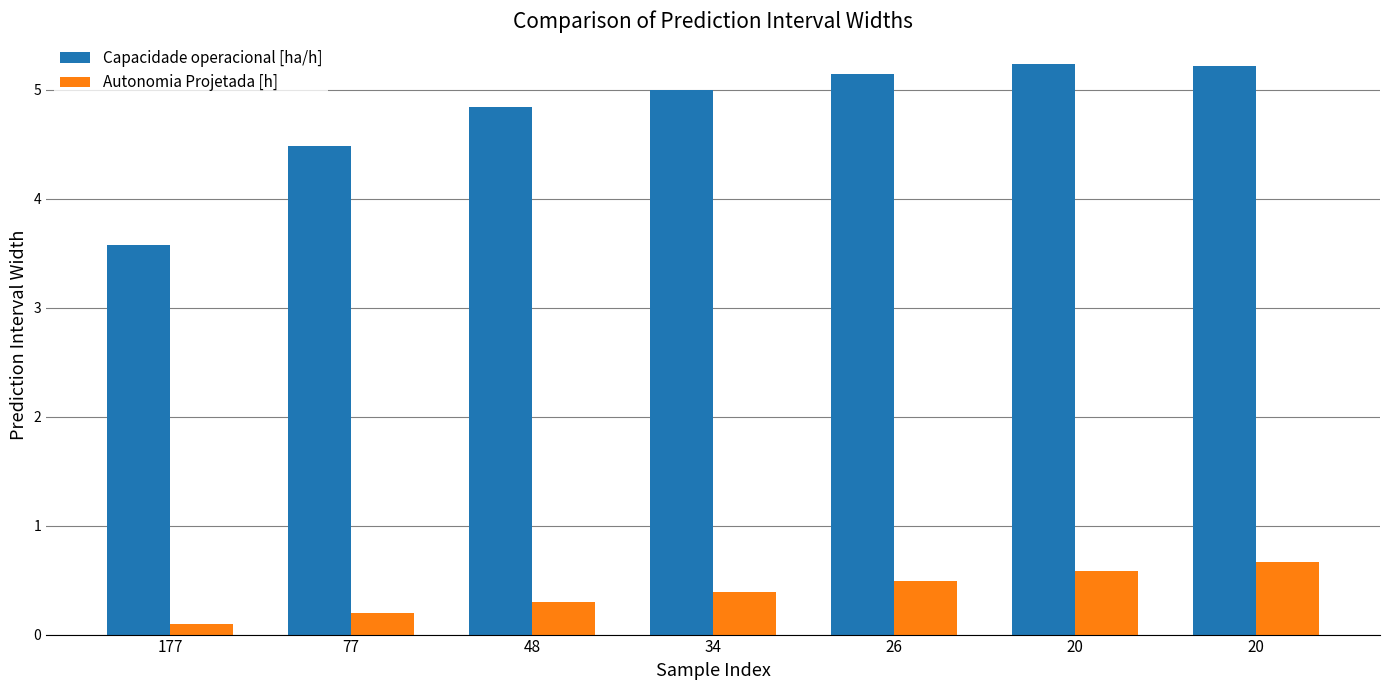

Which series has the widest spread of values?

Capacidade operacional [ha/h]